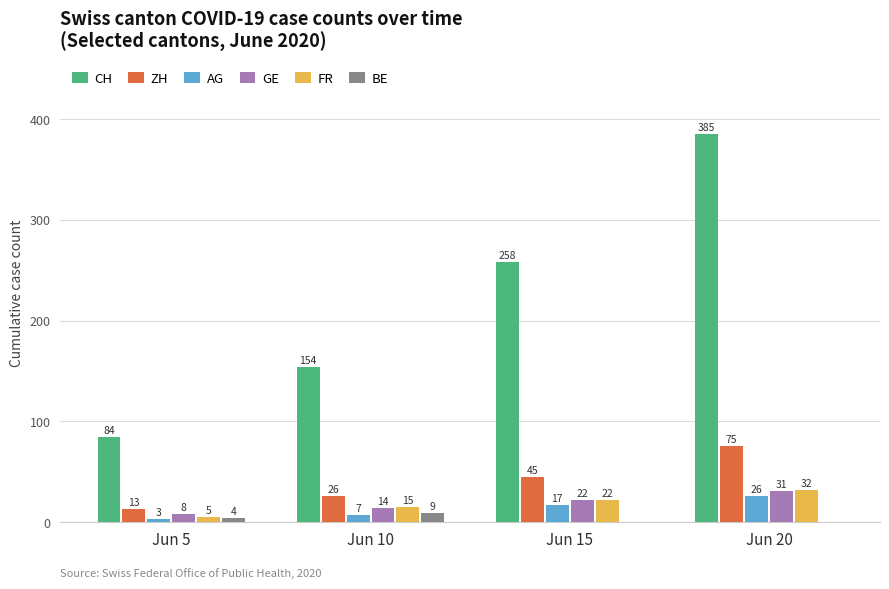

What are all the series names shown in the legend?

CH, ZH, AG, GE, FR, BE